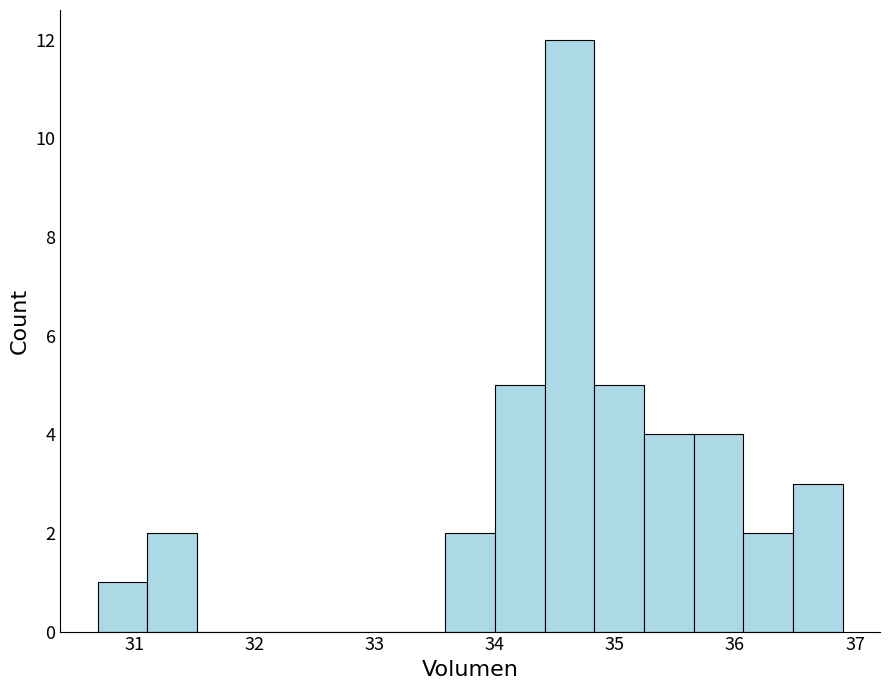

Reading left to right, transcribe this chart: for each bar, give the range it covers on the x-axis and its height. Neither the bar edges nor the heights are printed on the chart, so give them approximately, as read against the axes.

30.7 to 31.1: 1
31.1 to 31.5: 2
31.5 to 31.9: 0
31.9 to 32.3: 0
32.3 to 32.8: 0
32.8 to 33.2: 0
33.2 to 33.6: 0
33.6 to 34.0: 2
34.0 to 34.4: 5
34.4 to 34.8: 12
34.8 to 35.2: 5
35.2 to 35.7: 4
35.7 to 36.1: 4
36.1 to 36.5: 2
36.5 to 36.9: 3